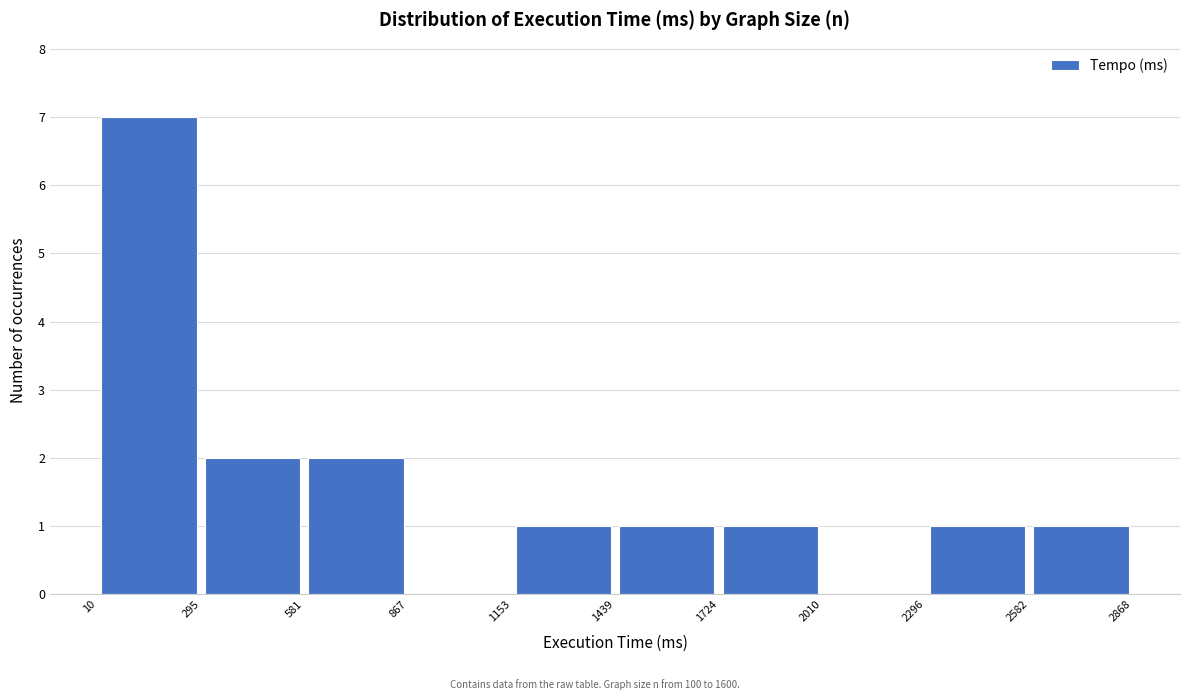

Reading left to right, list every bar in this chart as the range it spans on the x-axis followed by its height. The values are not printed on the chart, so give them approximately, as read against the axis.

10 to 295: 7
295 to 581: 2
581 to 867: 2
867 to 1153: 0
1153 to 1439: 1
1439 to 1724: 1
1724 to 2010: 1
2010 to 2296: 0
2296 to 2582: 1
2582 to 2868: 1